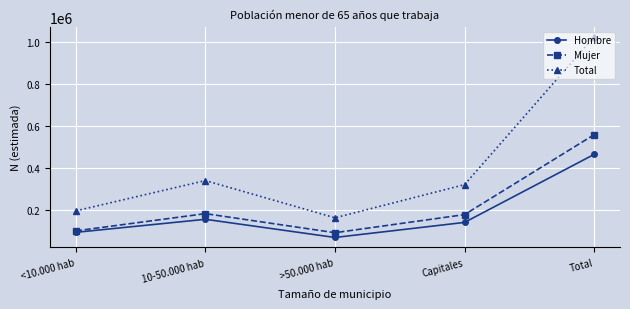

Which series has the largest range (max minus min)?

Total